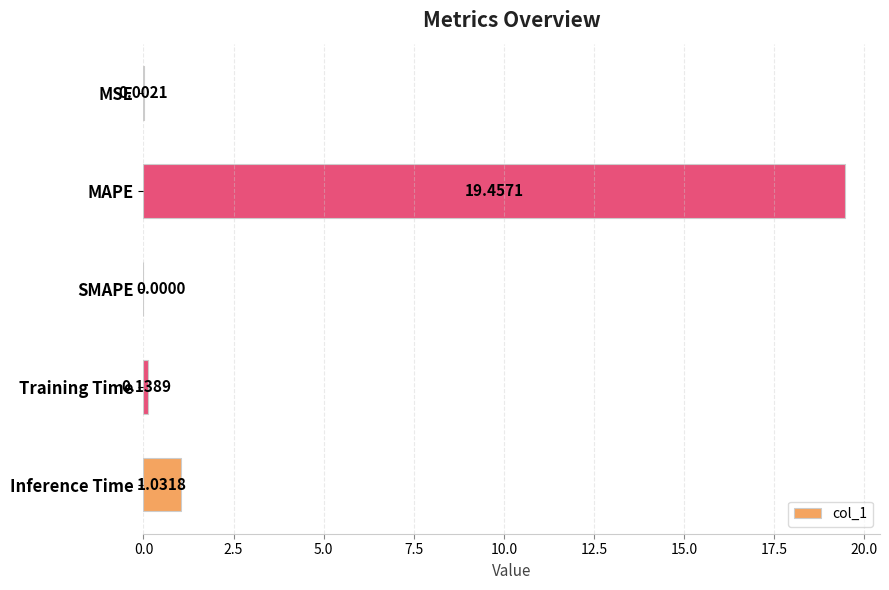

Where is the data nearest to the value 9?

Inference Time